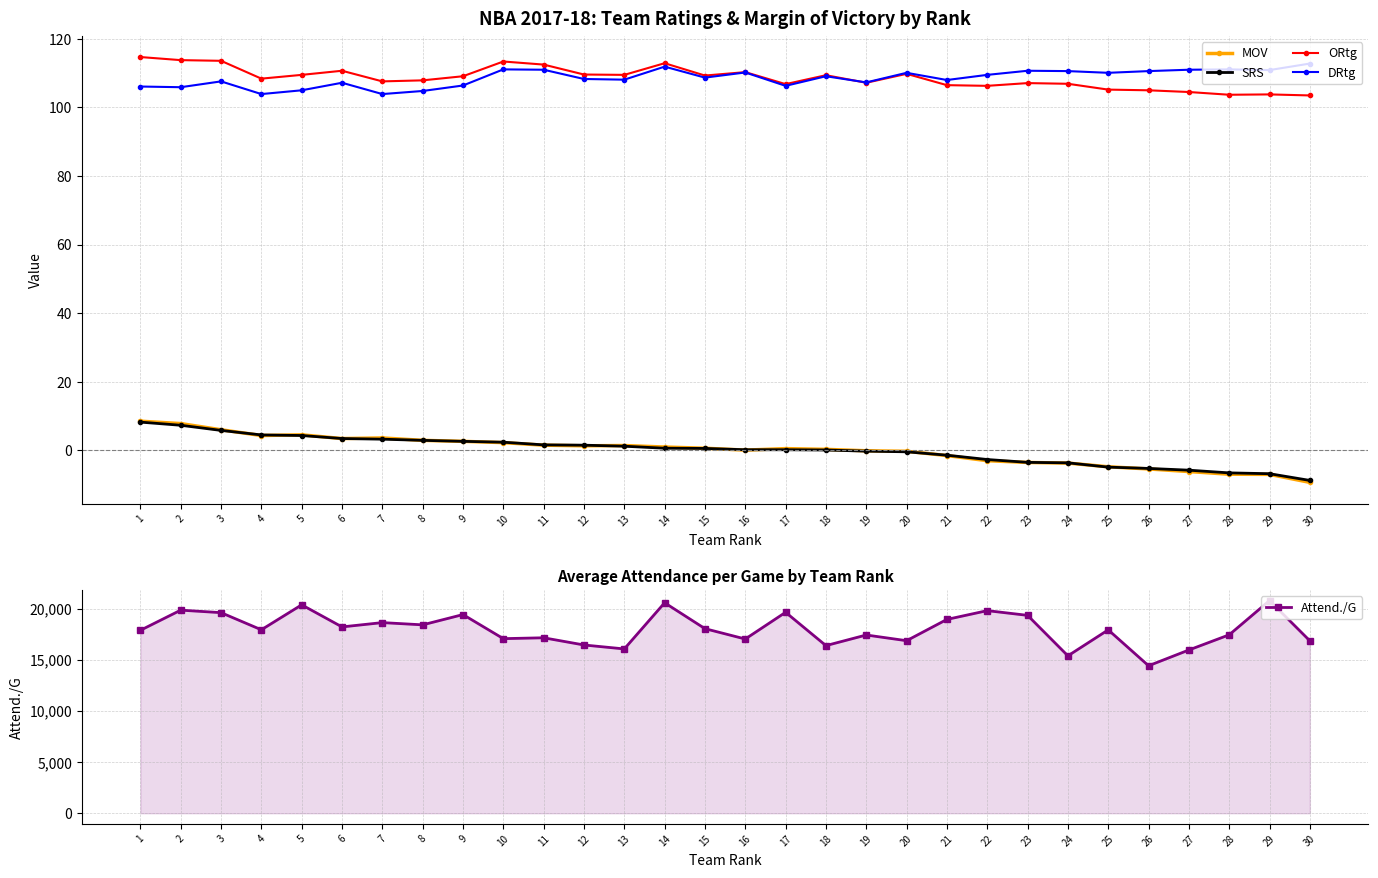

True or false: SRS has a value of 0.6 at 14.

True